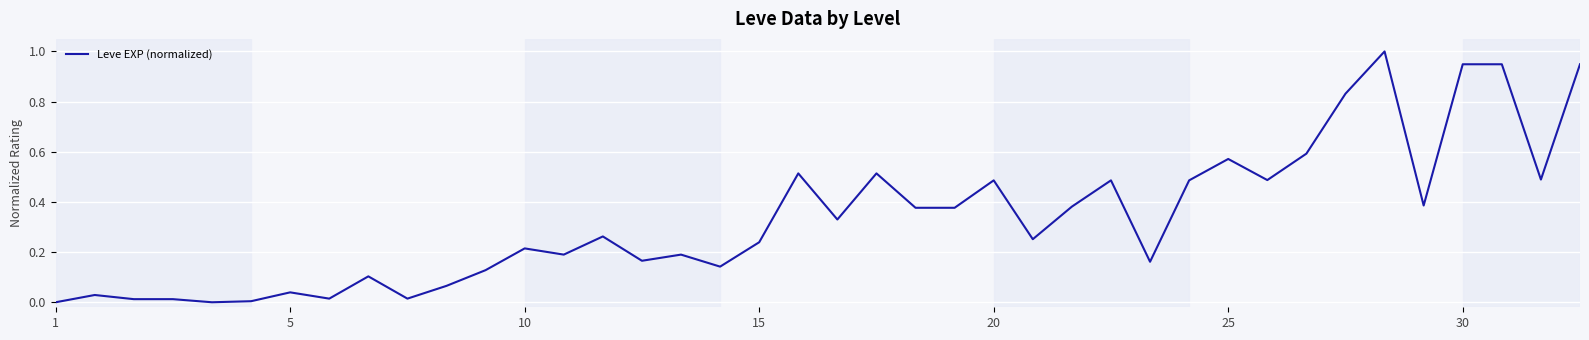

What is the greatest value displayed?

1.0